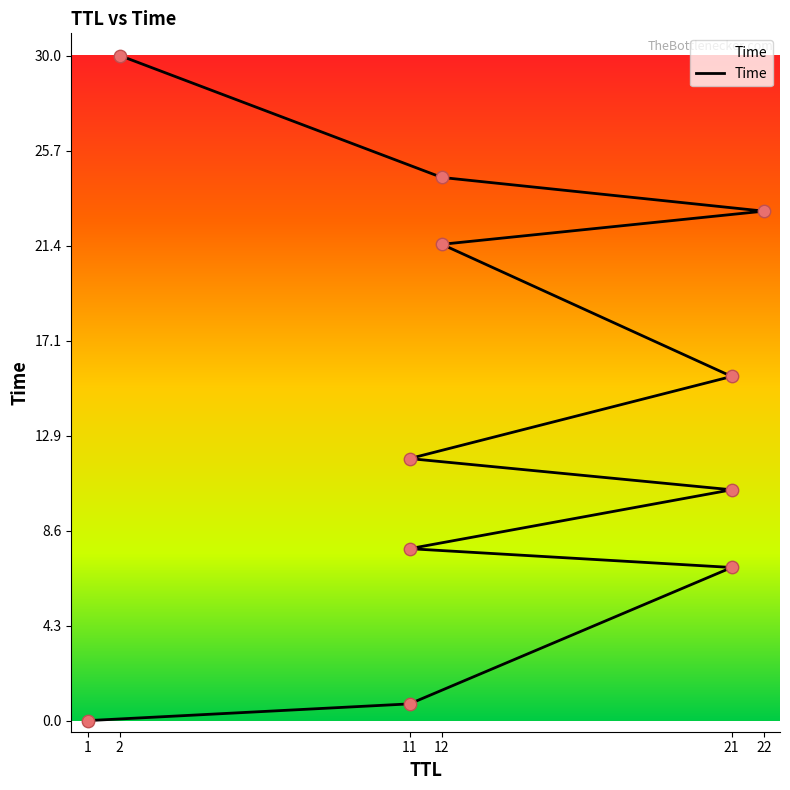

Between 21 and 12, which is larger?

12